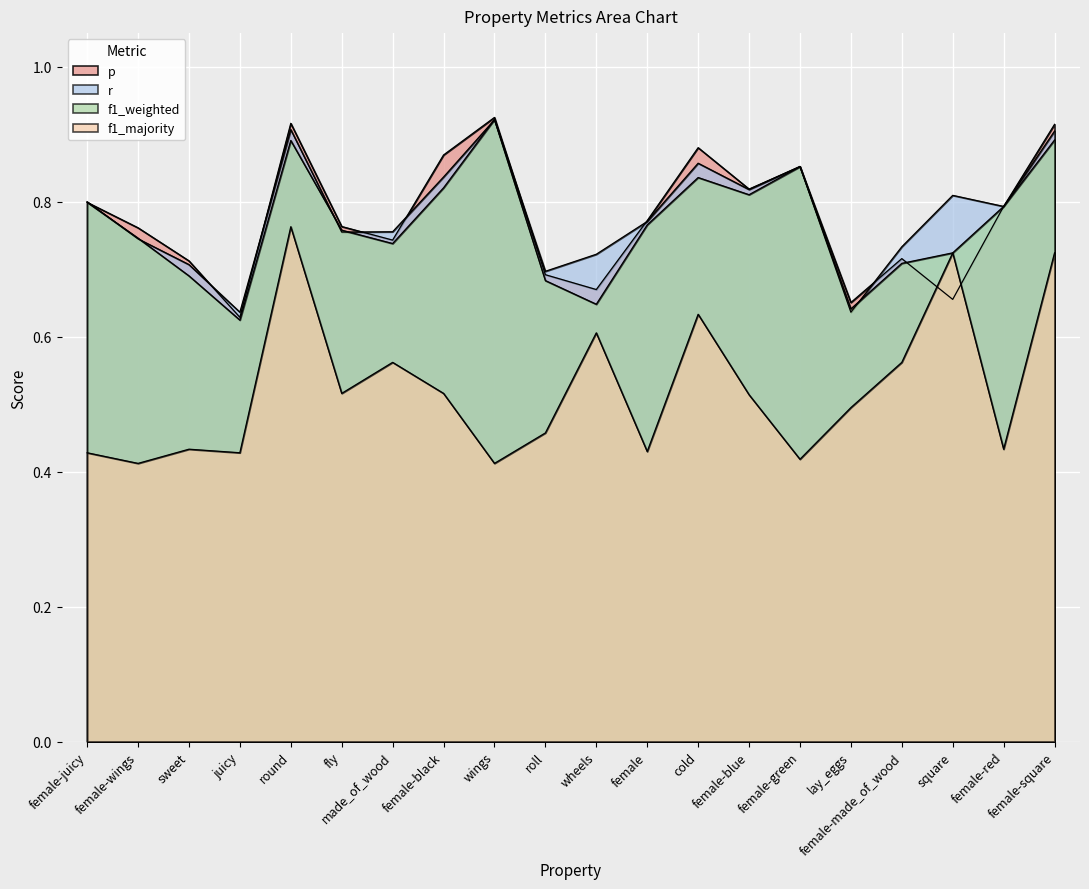

List the series in order of their peak value, highest first.

p, f1_weighted, r, f1_majority